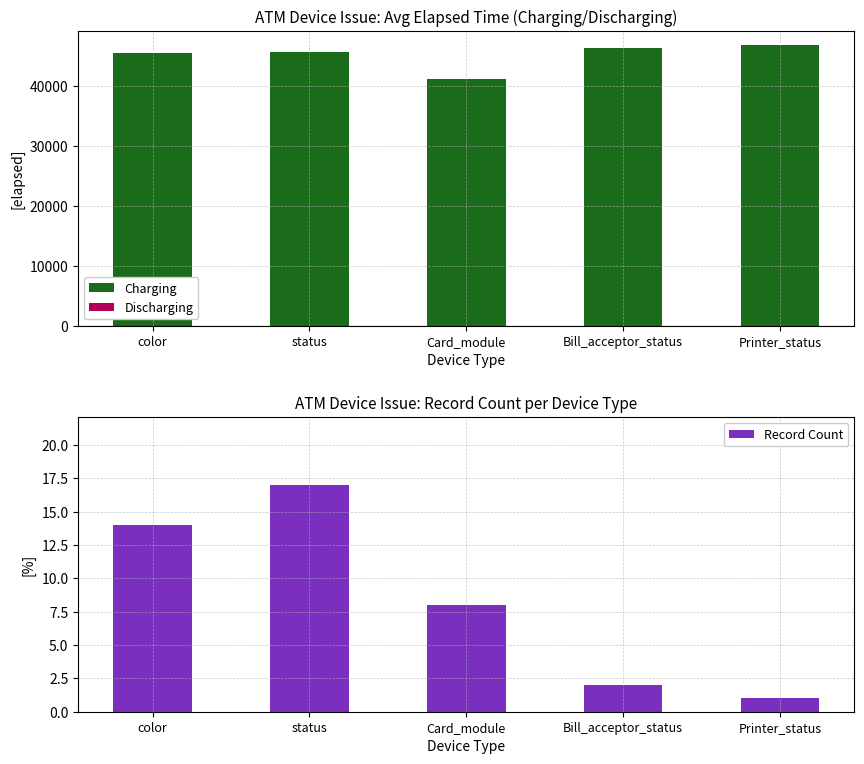

How many data points does each series have?

5